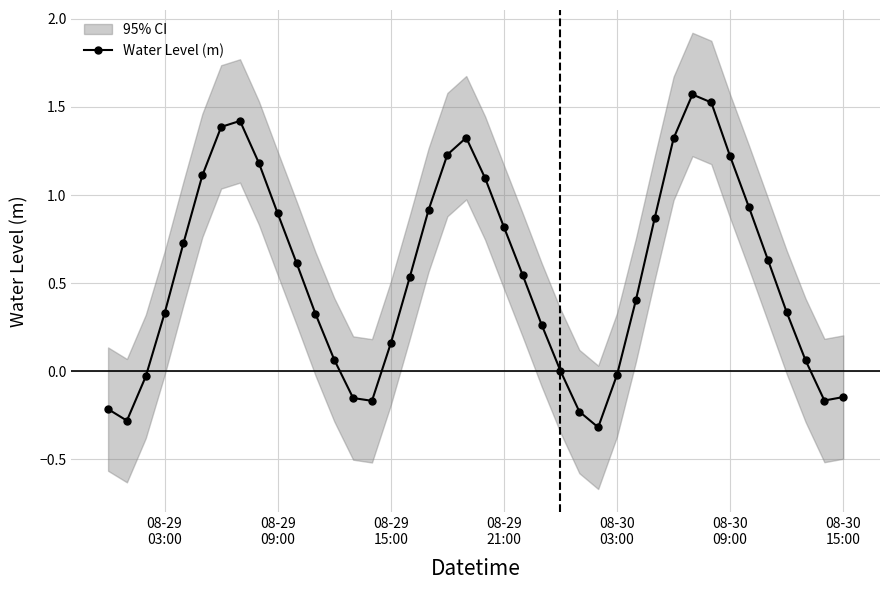

How many interior local peaks (higher than both neighbors) does the data have?

3